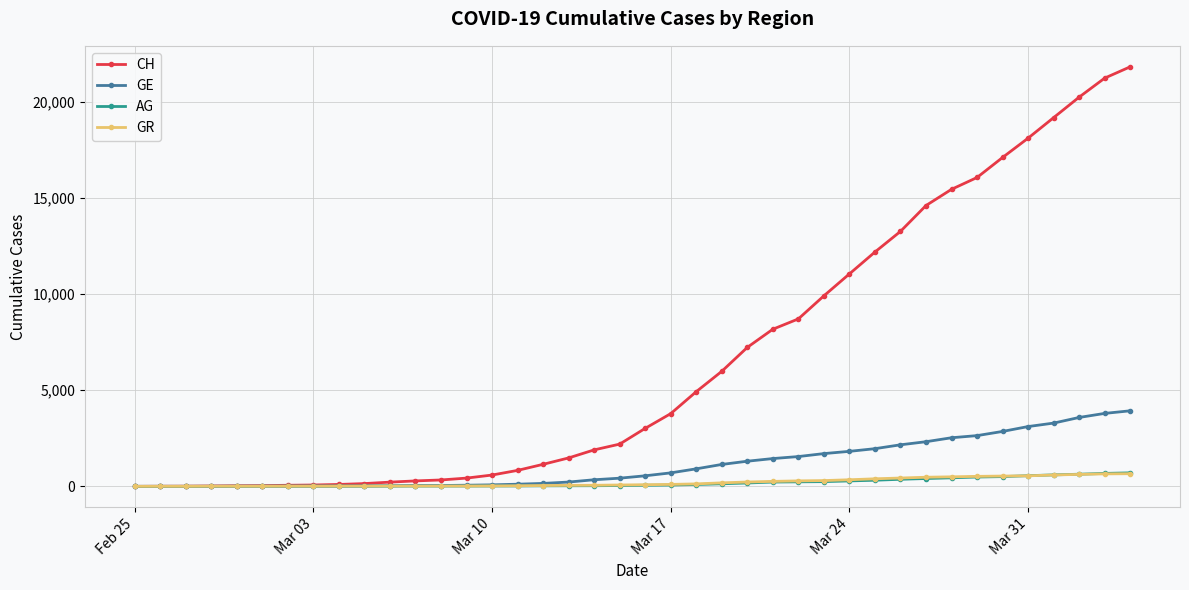

How many lines are shown in the chart?

4